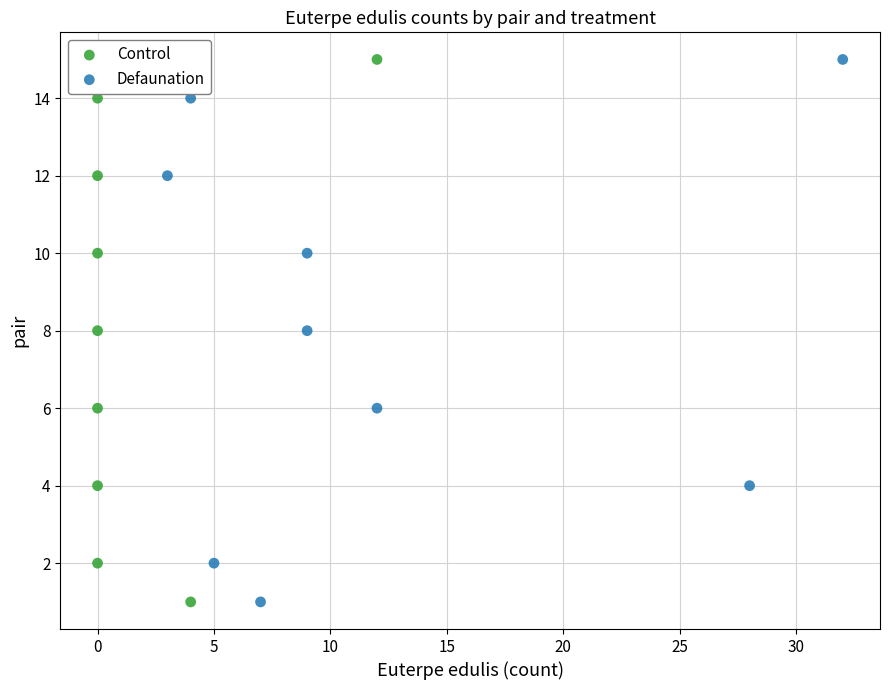

What are all the series names shown in the legend?

Control, Defaunation